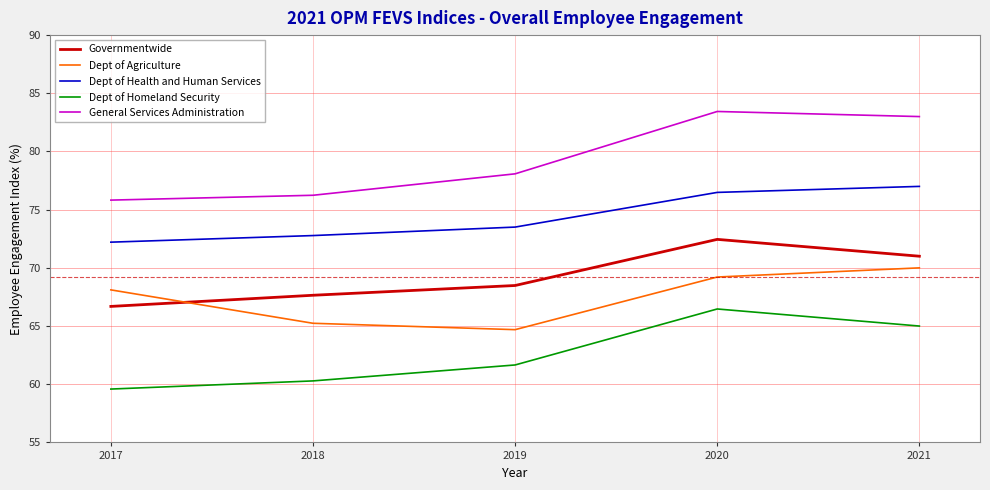

At 2017, list the series in order from smallest to largest.

Dept of Homeland Security, Governmentwide, Dept of Agriculture, Dept of Health and Human Services, General Services Administration